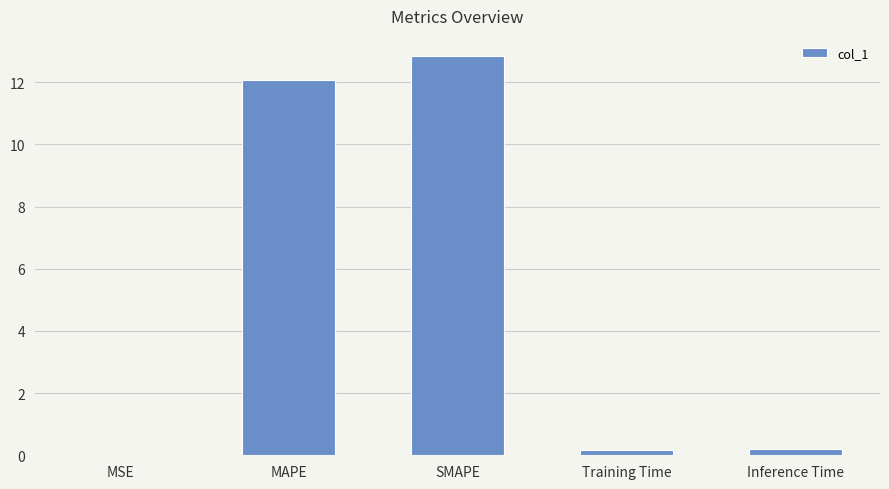

Is it true that the value at MAPE is 12.1?

True